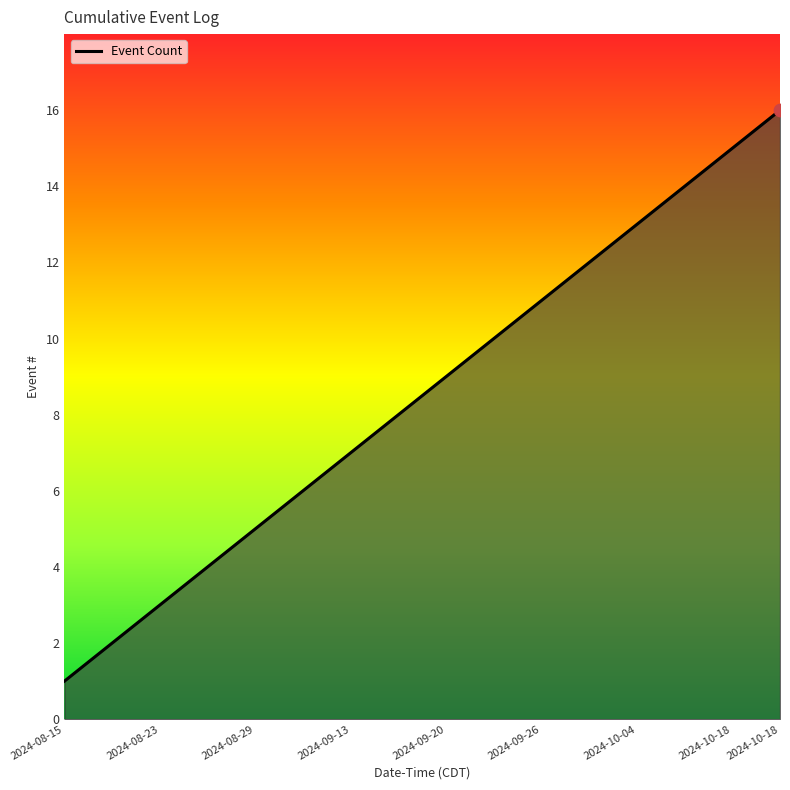

What is the maximum value shown in the chart?

16